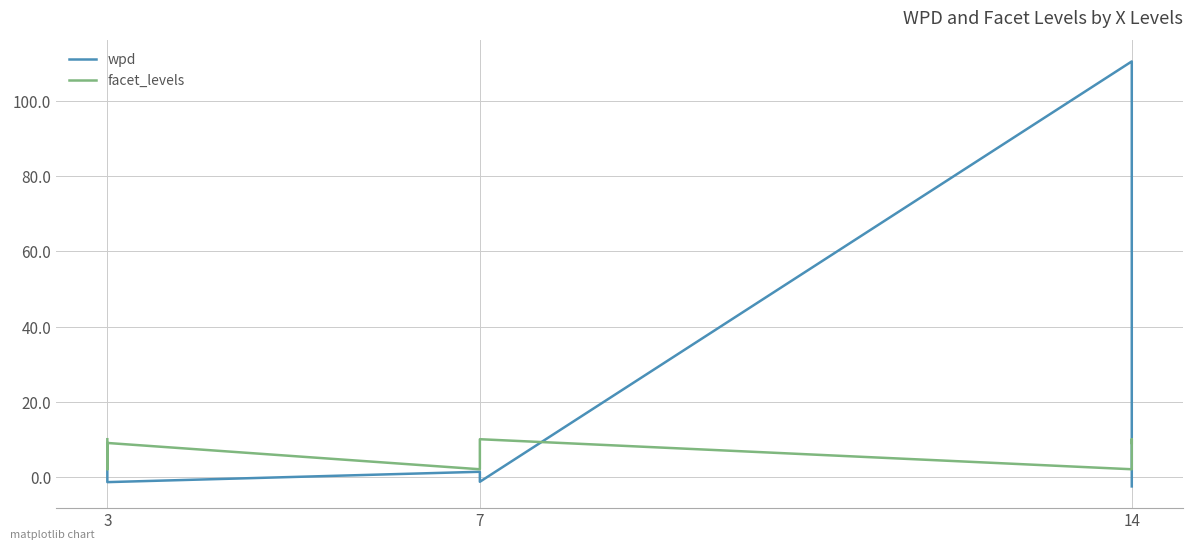

At which label does wpd first exceed 0?

3